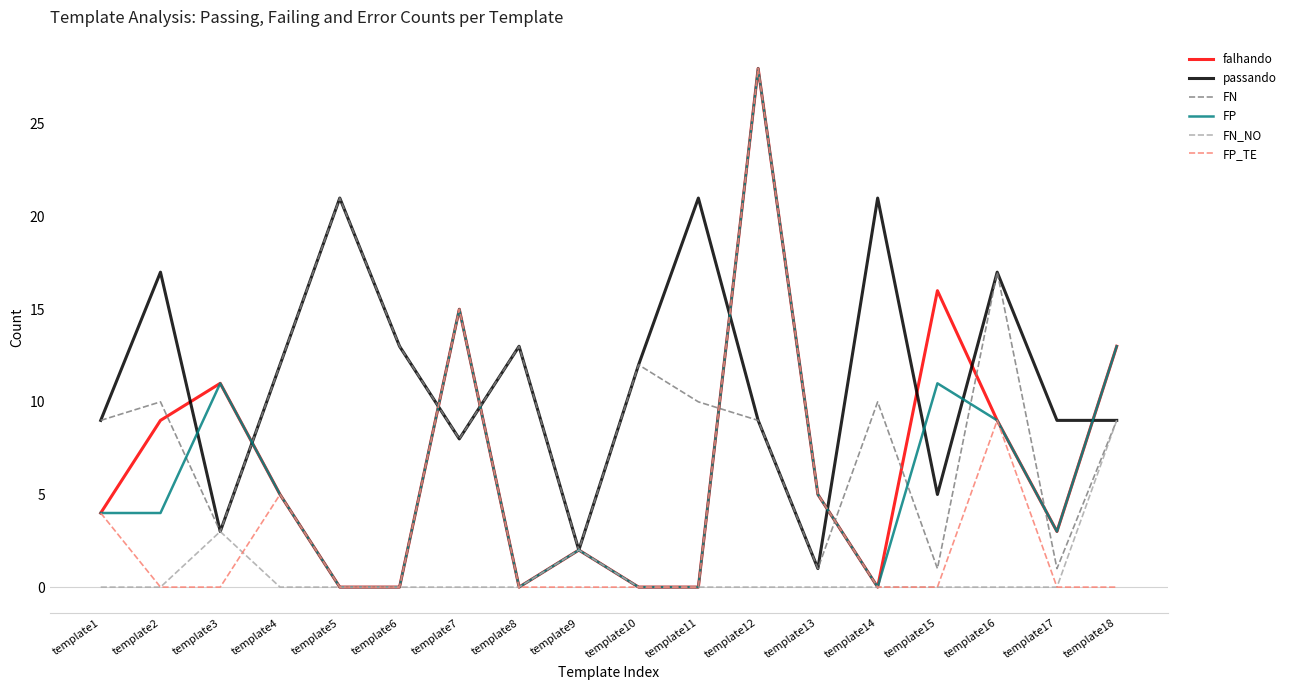

Does the chart have visible grid lines?

No